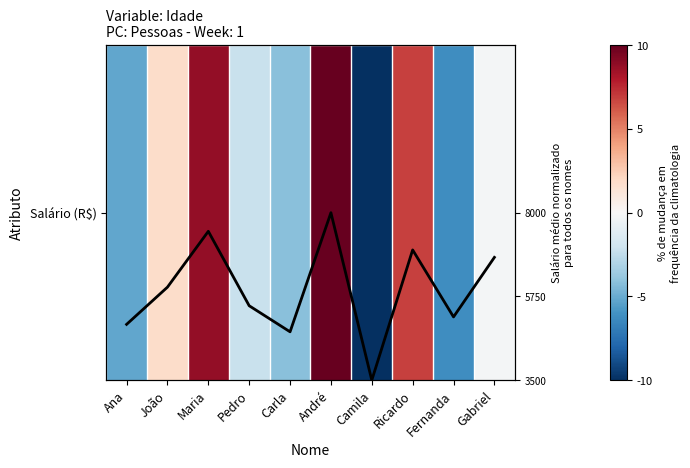

What is the lowest value of the Salário (R$) series?

-11.2